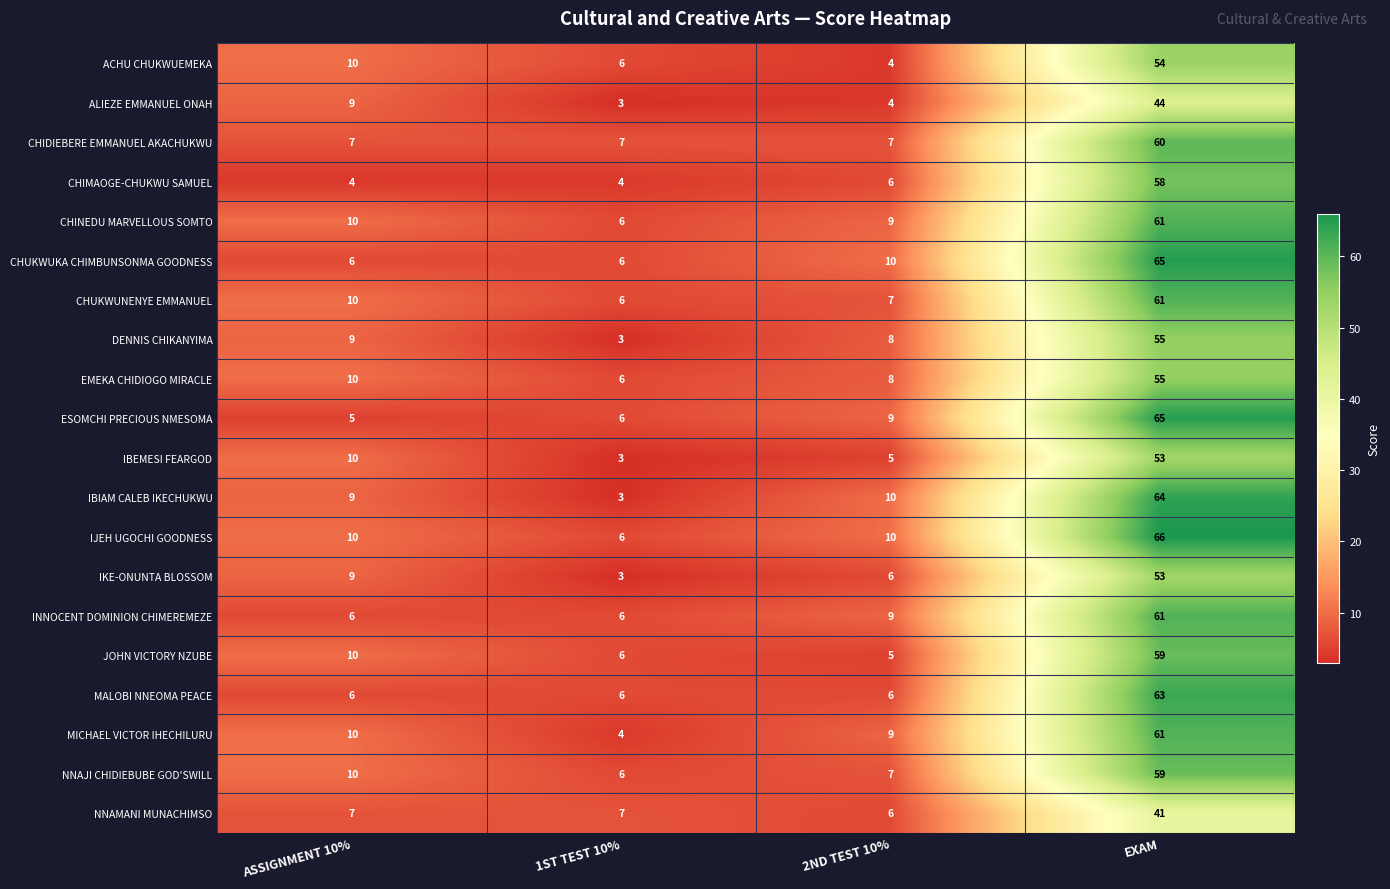

At which category is the sum across all series the highest?

EXAM